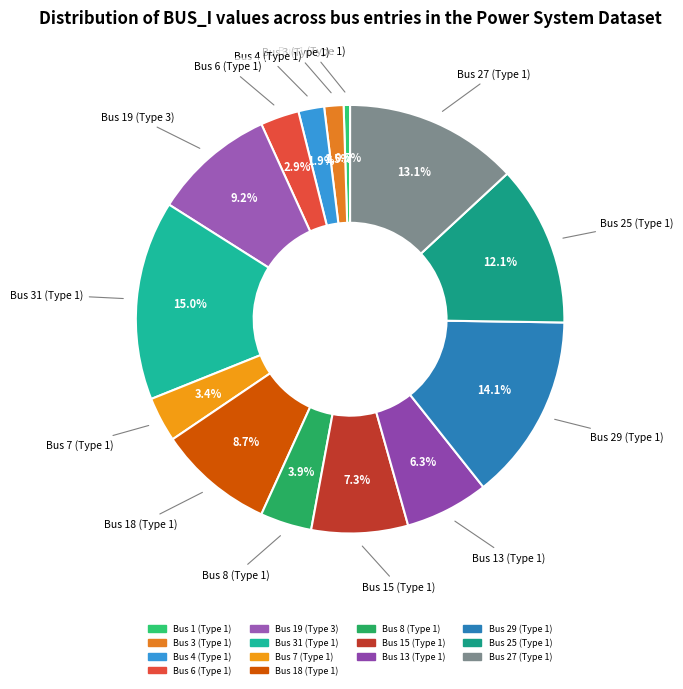

Is the sum of Bus 1 (Type 1) and Bus 18 (Type 1) greater than half?

No